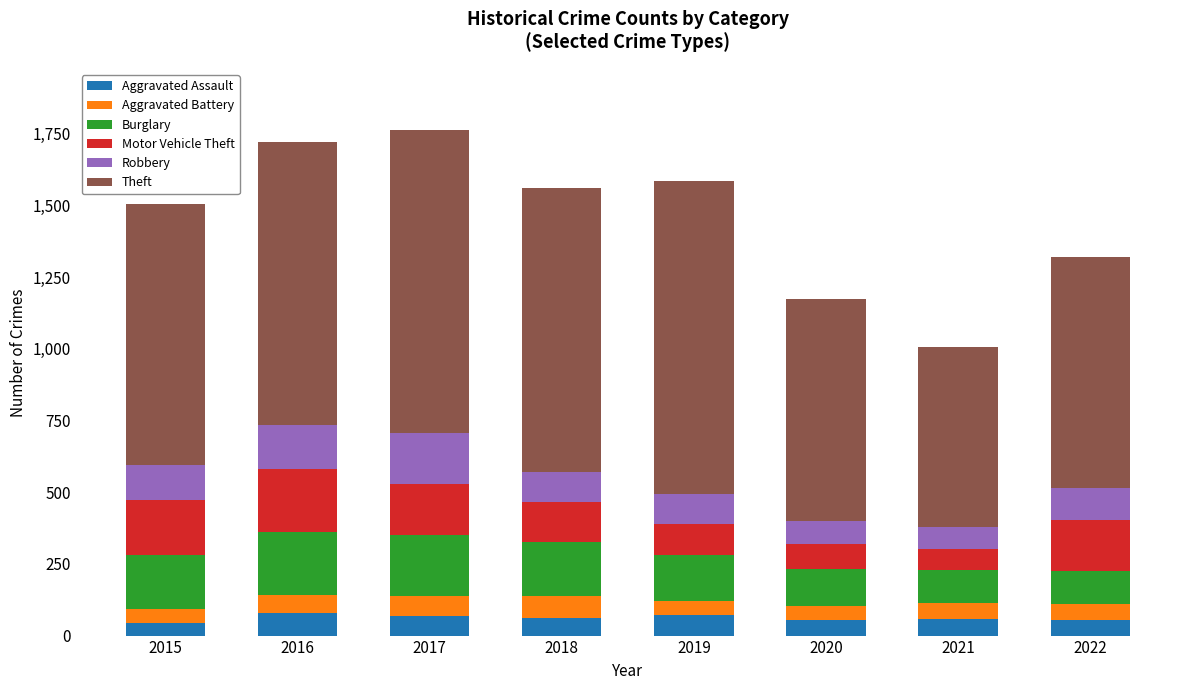

How many series are shown in this chart?

6